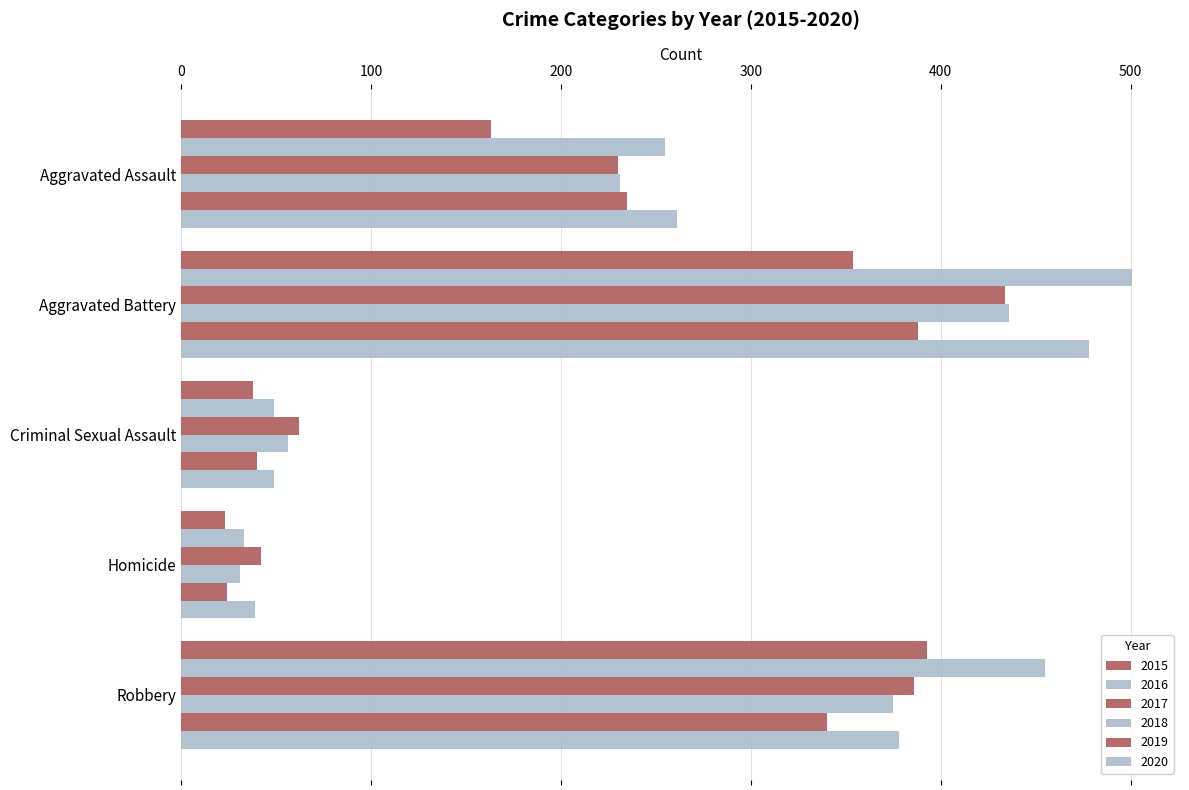

How many data points in 2020 are less than 261?

2